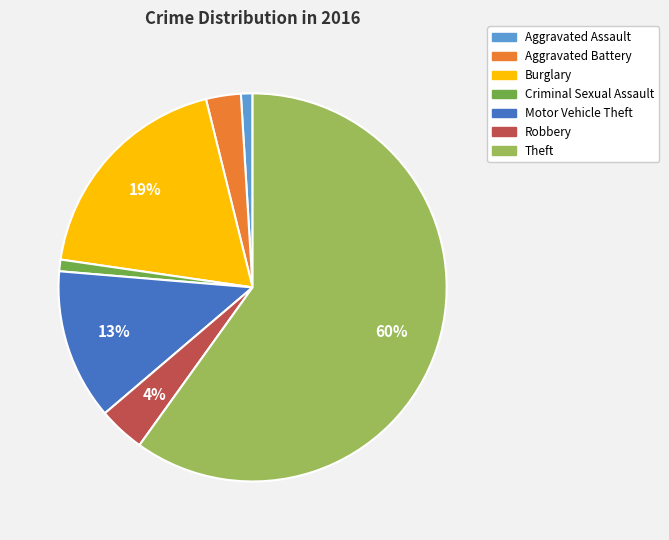

To the nearest percent, what is the average slice percentage?

14%